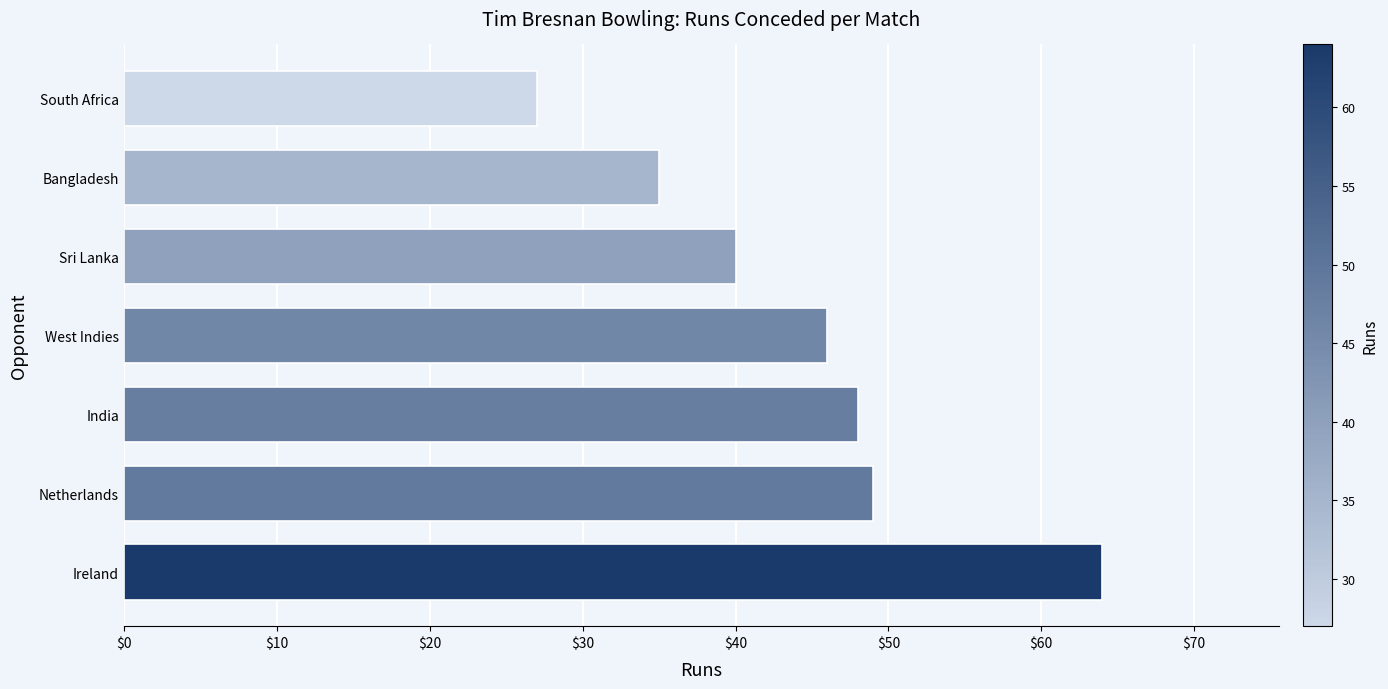

The value at South Africa is 9. True or false?

False